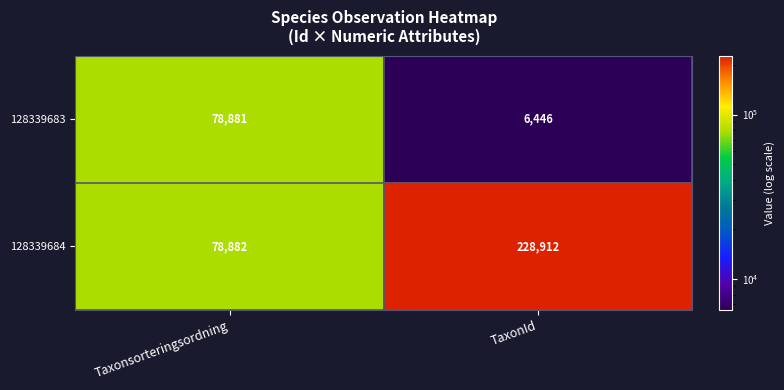

What is the sum of the 128339684 values at Taxonsorteringsordning and TaxonId?

307794